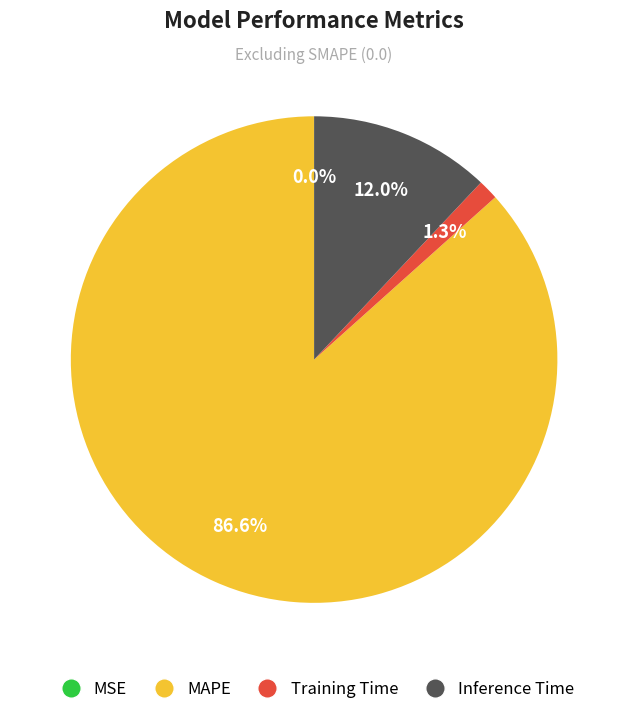

What portion of the pie excludes Inference Time?

88.0%